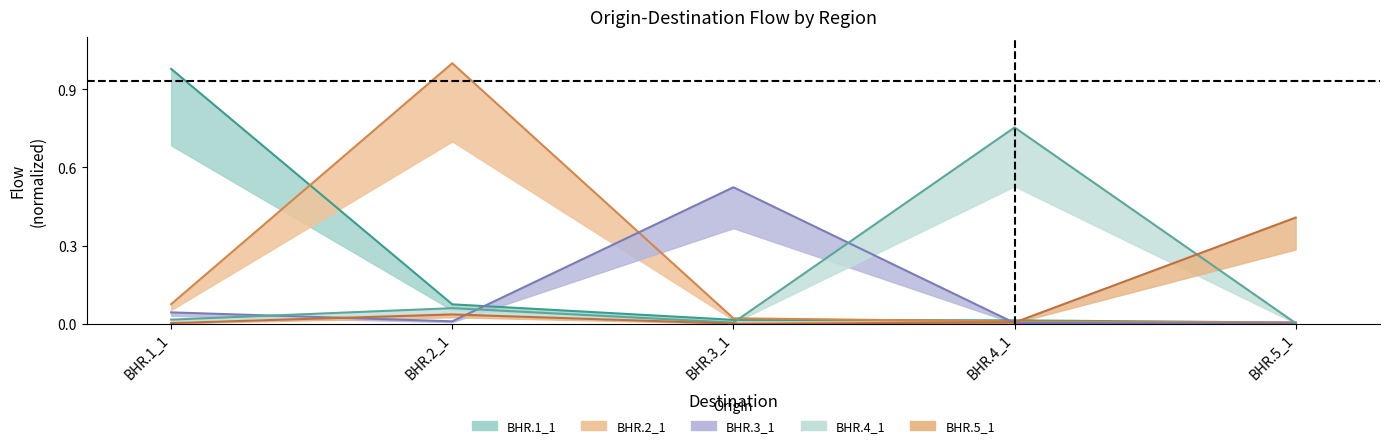

Is the value of BHR.3_1 at BHR.3_1 greater than the value of BHR.5_1 at BHR.5_1?

Yes